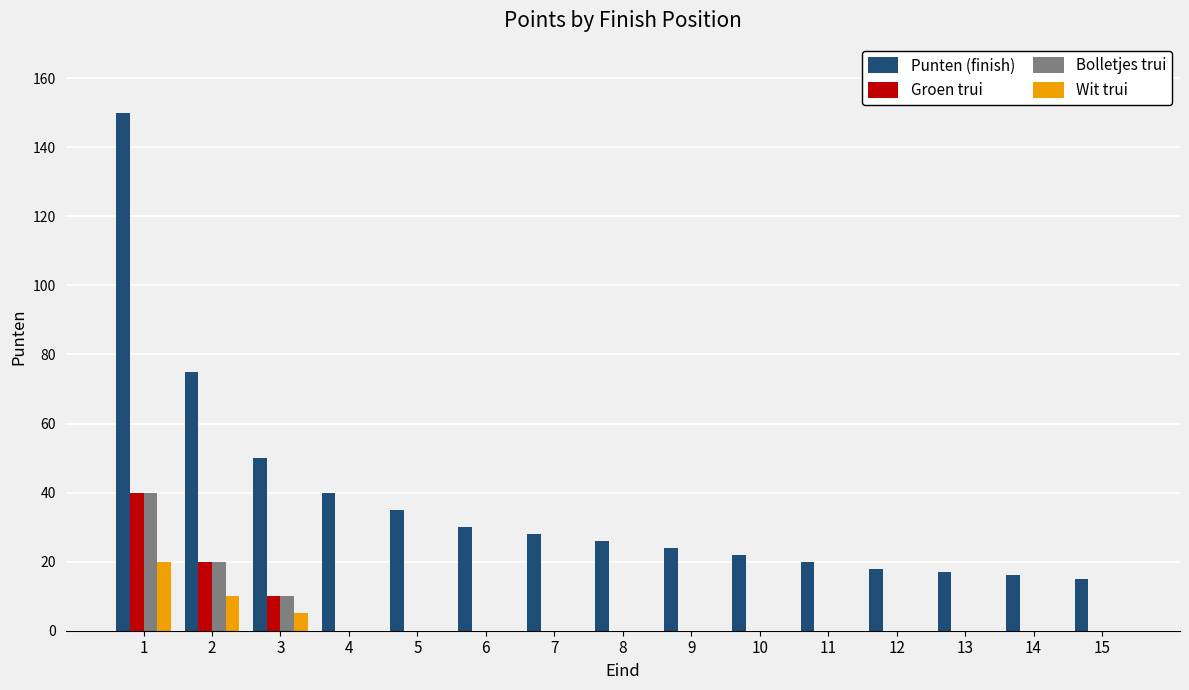

At which category is the sum across all series the highest?

1